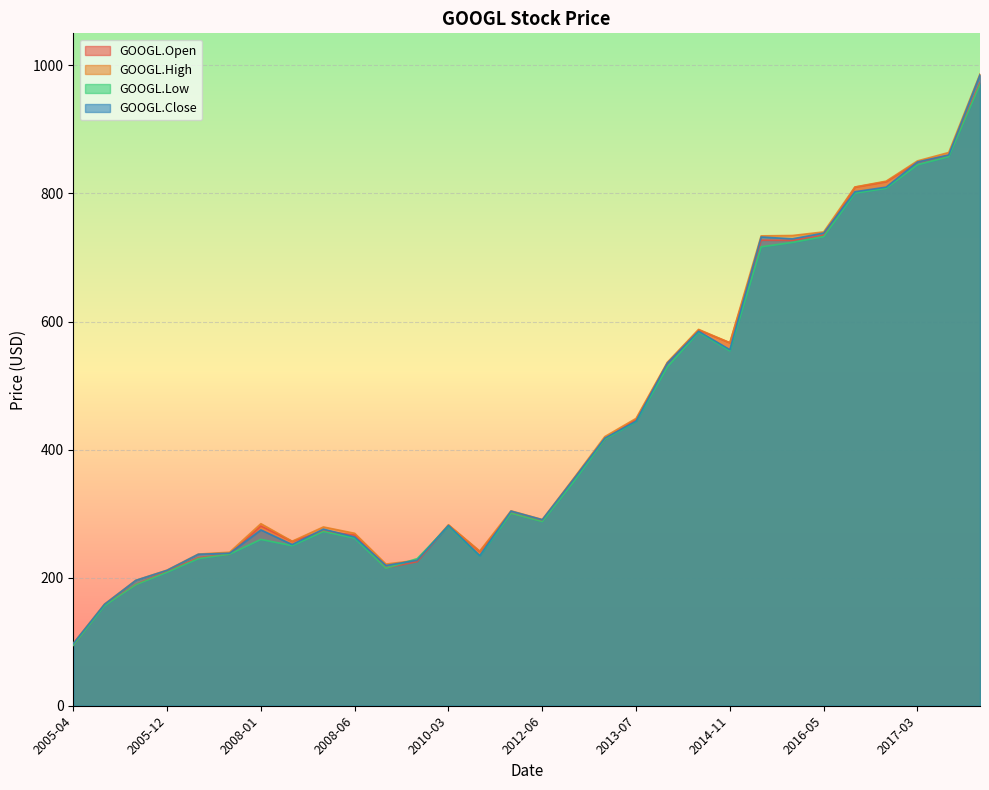

How many data points in GOOGL.Close are less than 303?

15